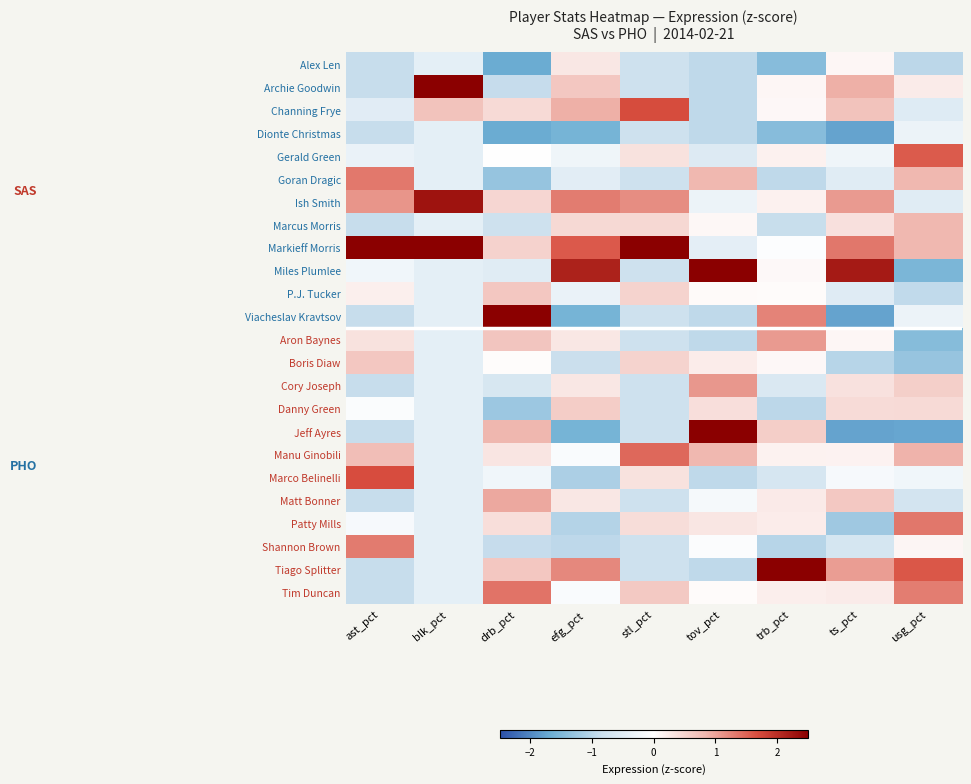

Reading right to left, what are all the values shown in this chart?

Alex Len: usg_pct=-1.0	ts_pct=0.1	trb_pct=-1.4	tov_pct=-0.9	stl_pct=-0.8	efg_pct=0.3	drb_pct=-1.7	blk_pct=-0.4	ast_pct=-0.9
Archie Goodwin: usg_pct=0.2	ts_pct=0.9	trb_pct=0.1	tov_pct=-0.9	stl_pct=-0.8	efg_pct=0.6	drb_pct=-0.9	blk_pct=2.6	ast_pct=-0.9
Channing Frye: usg_pct=-0.5	ts_pct=0.7	trb_pct=0.1	tov_pct=-0.9	stl_pct=1.7	efg_pct=0.9	drb_pct=0.4	blk_pct=0.7	ast_pct=-0.5
Dionte Christmas: usg_pct=-0.3	ts_pct=-1.8	trb_pct=-1.4	tov_pct=-0.9	stl_pct=-0.8	efg_pct=-1.6	drb_pct=-1.7	blk_pct=-0.4	ast_pct=-0.9
Gerald Green: usg_pct=1.6	ts_pct=-0.3	trb_pct=0.2	tov_pct=-0.5	stl_pct=0.3	efg_pct=-0.3	drb_pct=-0.0	blk_pct=-0.4	ast_pct=-0.3
Goran Dragic: usg_pct=0.8	ts_pct=-0.5	trb_pct=-0.9	tov_pct=0.8	stl_pct=-0.8	efg_pct=-0.5	drb_pct=-1.3	blk_pct=-0.4	ast_pct=1.3
Ish Smith: usg_pct=-0.5	ts_pct=1.1	trb_pct=0.2	tov_pct=-0.3	stl_pct=1.2	efg_pct=1.3	drb_pct=0.5	blk_pct=2.3	ast_pct=1.1
Marcus Morris: usg_pct=0.8	ts_pct=0.4	trb_pct=-0.9	tov_pct=0.1	stl_pct=0.5	efg_pct=0.4	drb_pct=-0.8	blk_pct=-0.4	ast_pct=-0.9
Markieff Morris: usg_pct=0.8	ts_pct=1.3	trb_pct=-0.0	tov_pct=-0.4	stl_pct=2.8	efg_pct=1.6	drb_pct=0.5	blk_pct=2.9	ast_pct=2.7
Miles Plumlee: usg_pct=-1.5	ts_pct=2.2	trb_pct=0.1	tov_pct=2.6	stl_pct=-0.8	efg_pct=2.1	drb_pct=-0.5	blk_pct=-0.4	ast_pct=-0.2
P.J. Tucker: usg_pct=-0.9	ts_pct=-0.5	trb_pct=0.0	tov_pct=0.1	stl_pct=0.5	efg_pct=-0.3	drb_pct=0.6	blk_pct=-0.4	ast_pct=0.2
Viacheslav Kravtsov: usg_pct=-0.3	ts_pct=-1.8	trb_pct=1.2	tov_pct=-0.9	stl_pct=-0.8	efg_pct=-1.6	drb_pct=2.6	blk_pct=-0.4	ast_pct=-0.9
Aron Baynes: usg_pct=-1.4	ts_pct=0.1	trb_pct=1.1	tov_pct=-0.9	stl_pct=-0.8	efg_pct=0.3	drb_pct=0.7	blk_pct=-0.4	ast_pct=0.3
Boris Diaw: usg_pct=-1.3	ts_pct=-1.0	trb_pct=0.1	tov_pct=0.2	stl_pct=0.5	efg_pct=-0.8	drb_pct=0.0	blk_pct=-0.4	ast_pct=0.6
Cory Joseph: usg_pct=0.6	ts_pct=0.3	trb_pct=-0.6	tov_pct=1.1	stl_pct=-0.8	efg_pct=0.3	drb_pct=-0.6	blk_pct=-0.4	ast_pct=-0.9
Danny Green: usg_pct=0.4	ts_pct=0.4	trb_pct=-1.0	tov_pct=0.4	stl_pct=-0.8	efg_pct=0.6	drb_pct=-1.2	blk_pct=-0.4	ast_pct=-0.1
Jeff Ayres: usg_pct=-1.7	ts_pct=-1.8	trb_pct=0.6	tov_pct=2.5	stl_pct=-0.8	efg_pct=-1.6	drb_pct=0.8	blk_pct=-0.4	ast_pct=-0.9
Manu Ginobili: usg_pct=0.9	ts_pct=0.1	trb_pct=0.2	tov_pct=0.8	stl_pct=1.5	efg_pct=-0.1	drb_pct=0.3	blk_pct=-0.4	ast_pct=0.8
Marco Belinelli: usg_pct=-0.2	ts_pct=-0.1	trb_pct=-0.7	tov_pct=-0.9	stl_pct=0.3	efg_pct=-1.1	drb_pct=-0.2	blk_pct=-0.4	ast_pct=1.7
Matt Bonner: usg_pct=-0.7	ts_pct=0.6	trb_pct=0.2	tov_pct=-0.1	stl_pct=-0.8	efg_pct=0.3	drb_pct=0.9	blk_pct=-0.4	ast_pct=-0.9
Patty Mills: usg_pct=1.3	ts_pct=-1.2	trb_pct=0.2	tov_pct=0.3	stl_pct=0.4	efg_pct=-1.0	drb_pct=0.4	blk_pct=-0.4	ast_pct=-0.1
Shannon Brown: usg_pct=0.1	ts_pct=-0.7	trb_pct=-1.0	tov_pct=-0.1	stl_pct=-0.8	efg_pct=-1.0	drb_pct=-0.9	blk_pct=-0.4	ast_pct=1.3
Tiago Splitter: usg_pct=1.6	ts_pct=1.0	trb_pct=3.5	tov_pct=-0.9	stl_pct=-0.8	efg_pct=1.2	drb_pct=0.6	blk_pct=-0.4	ast_pct=-0.9
Tim Duncan: usg_pct=1.3	ts_pct=0.2	trb_pct=0.2	tov_pct=0.0	stl_pct=0.6	efg_pct=-0.1	drb_pct=1.4	blk_pct=-0.4	ast_pct=-0.9